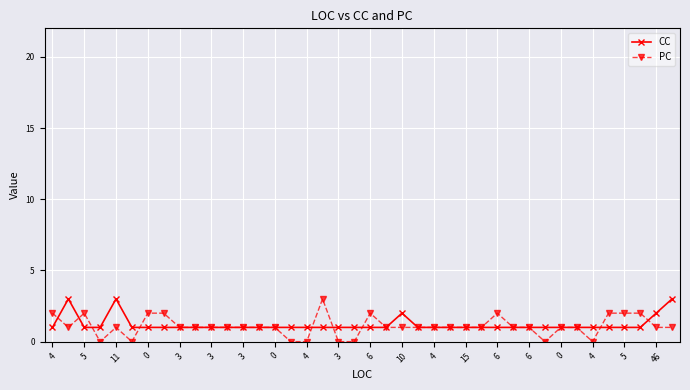

Which series has the widest spread of values?

PC